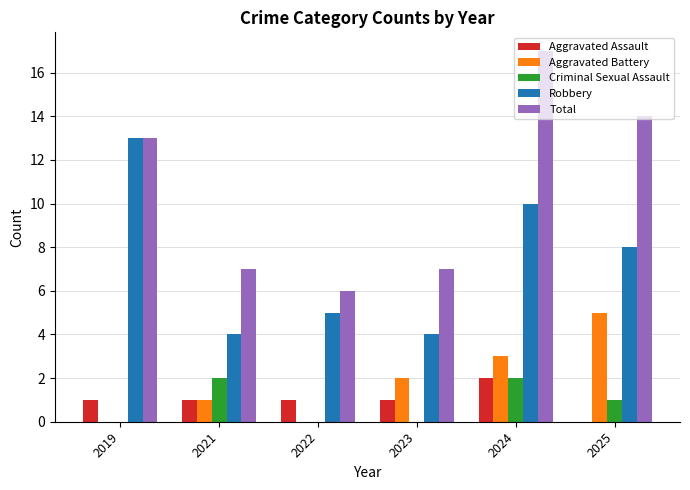

Which category has the highest value in the Aggravated Assault series?

2024